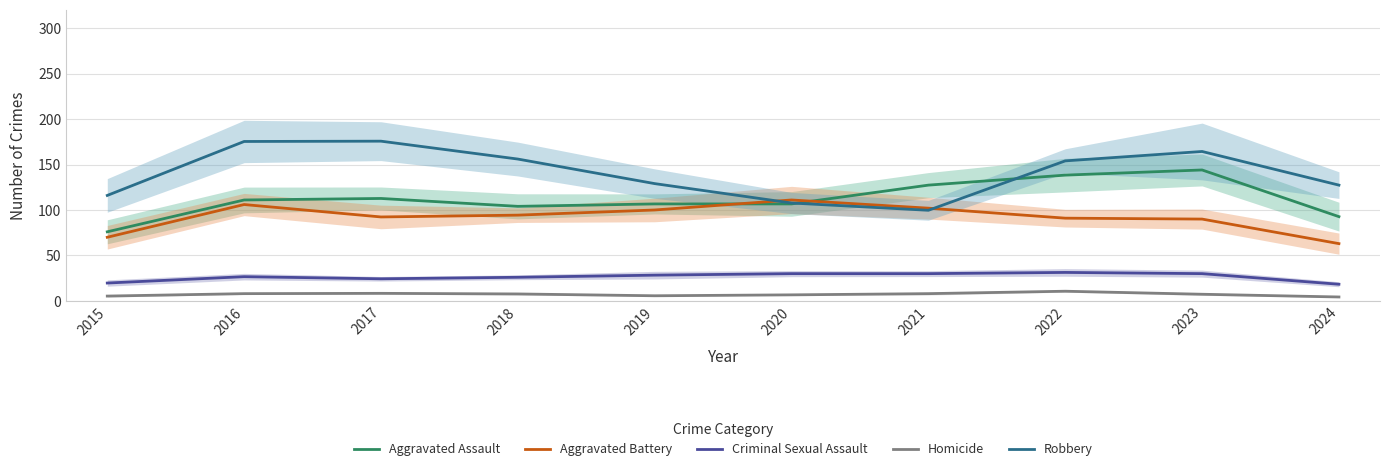

Reading right to left, extract all data points from this chart.

Aggravated Assault: 92.7	144.0	138.3	127.3	106.7	106.7	104.0	112.7	111.0	76.0
Aggravated Battery: 63.0	90.0	91.0	102.0	111.0	100.0	94.3	92.3	106.0	70.0
Criminal Sexual Assault: 18.3	30.0	31.3	30.0	30.0	28.3	26.0	24.3	26.7	19.7
Homicide: 4.3	7.3	10.7	8.0	6.7	5.7	7.7	8.3	8.0	5.3
Robbery: 127.3	164.3	154.0	99.7	107.7	129.0	156.0	175.7	175.3	116.0